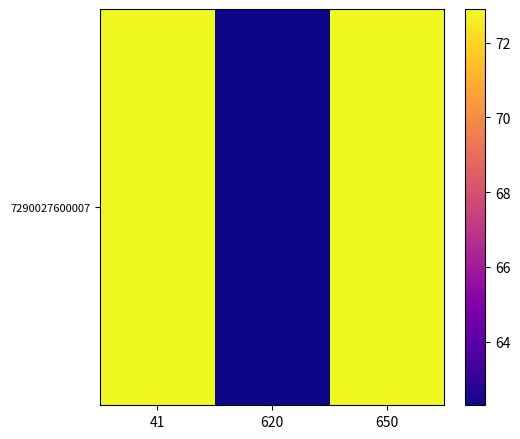

The value at 650 is 18.4. True or false?

False